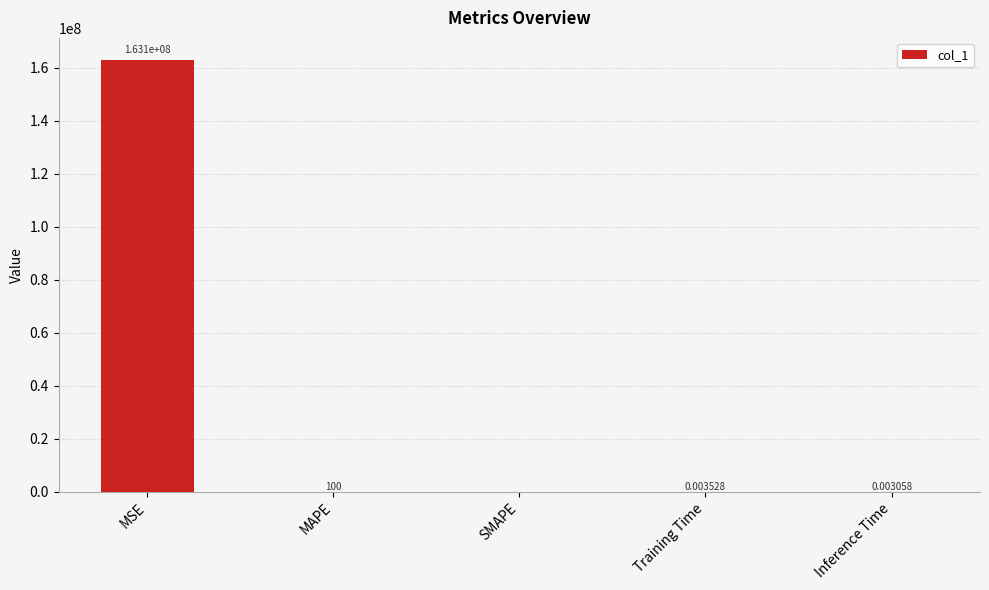

Which label corresponds to the largest value in the chart?

MSE